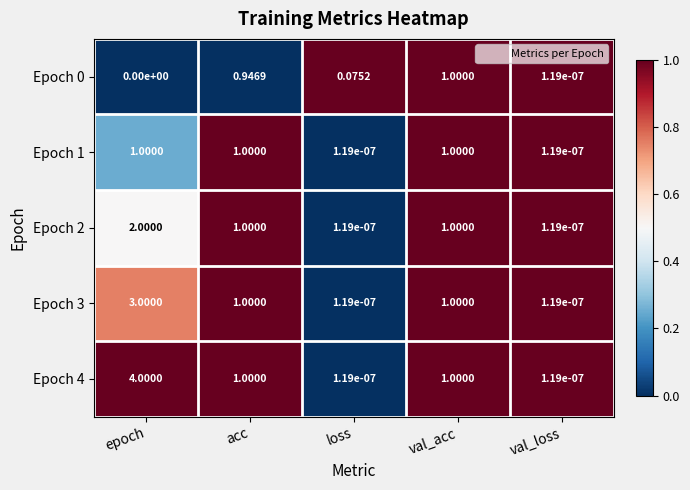

At which category is the sum across all series the highest?

epoch